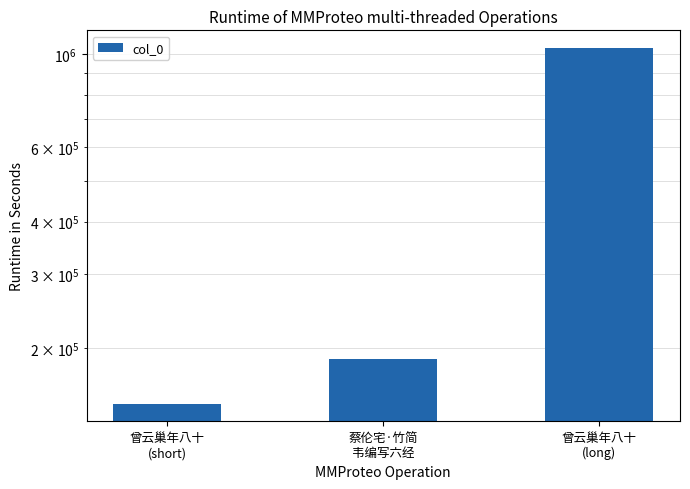

The chart shows a value of 188564 at 蔡伦宅·竹简
韦编写六经. True or false?

True